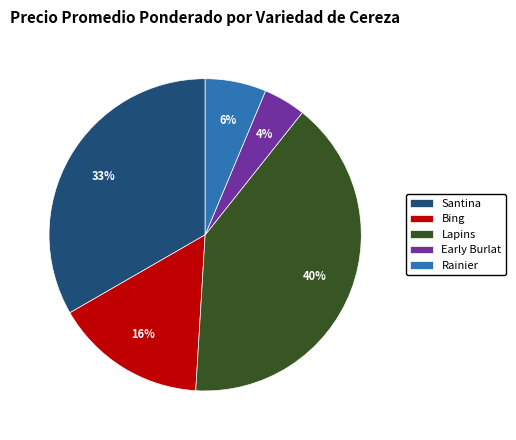

What is the largest slice in the pie chart?

Lapins